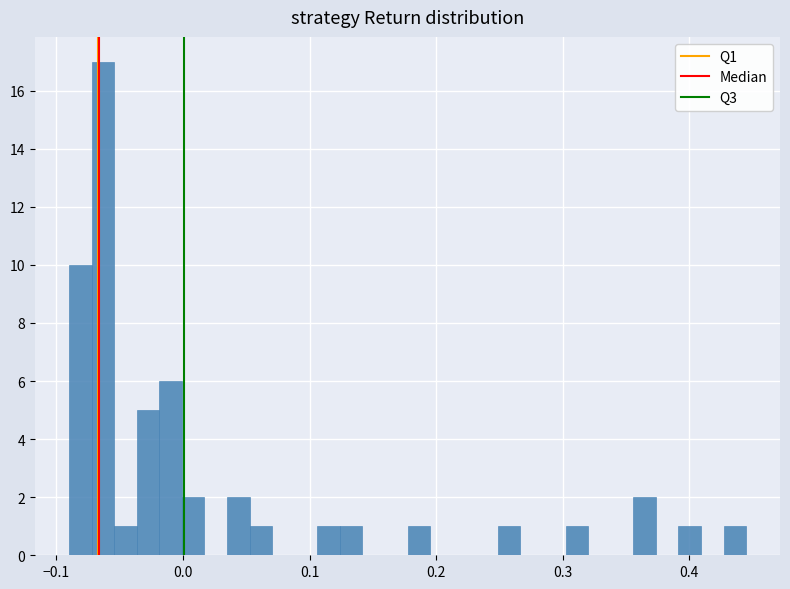

Around what value on the x-axis is the tallest bar? Give the approximate position of its centre, as read against the axis.

-0.06